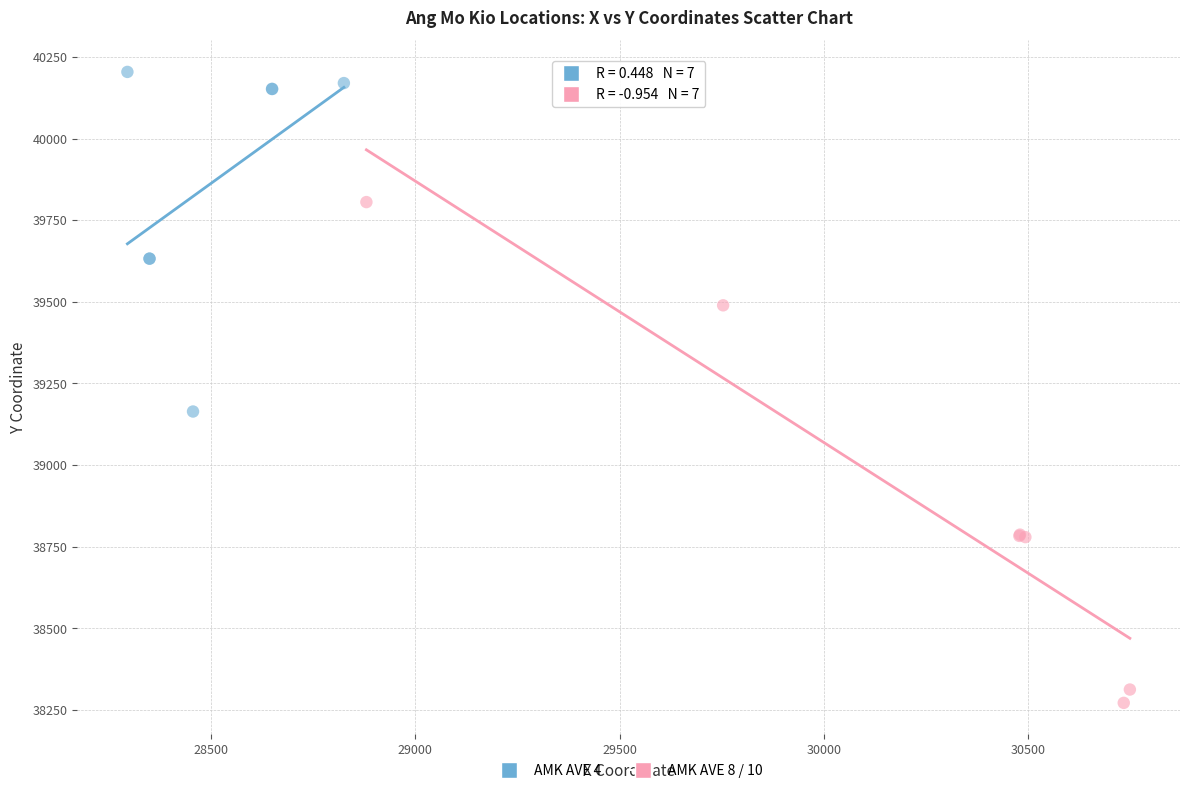

Which series contains the lowest Y value?

AMK AVE 8 / 10